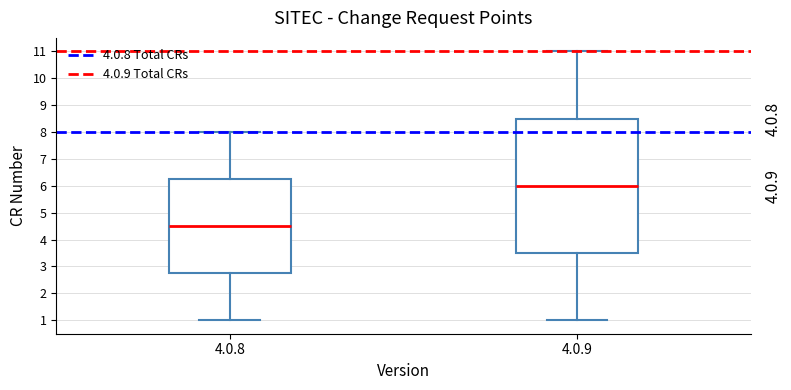

Reading left to right, read every box against the y-axis: the position of its median line, the range the box covers, and the ends of its whiskers. The values are not printed on the chart, so give them approximately, as read against the axis.

4.0.8: median 4.5, box 2.8 to 6.3, whiskers 1.0 to 8.0
4.0.9: median 6.0, box 3.5 to 8.5, whiskers 1.0 to 11.0